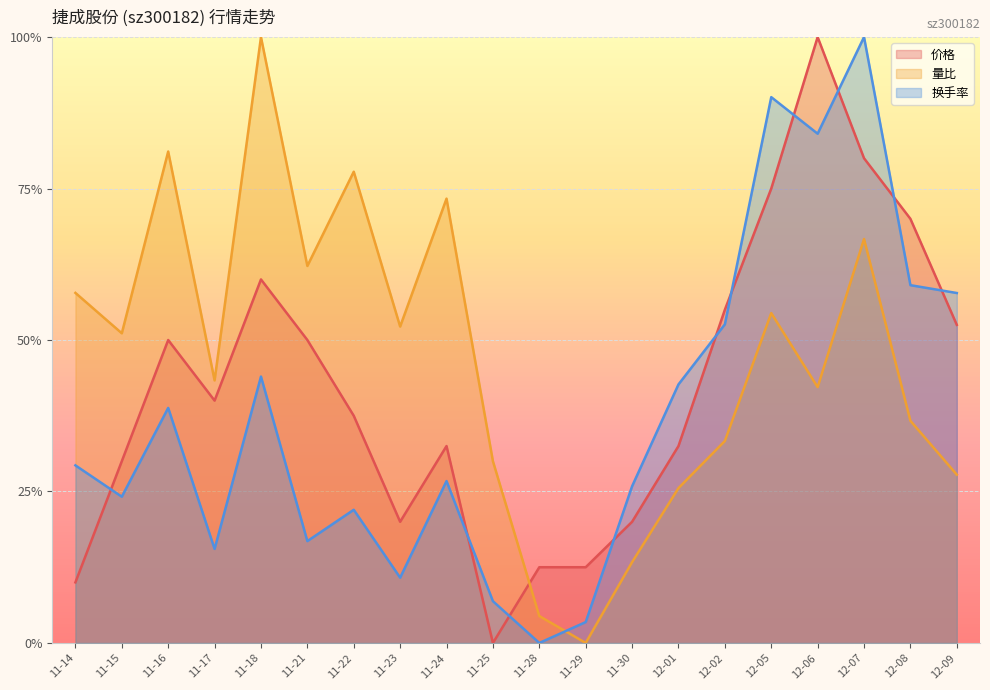

Rank the series by their average value, from highest to lowest.

量比, 价格, 换手率